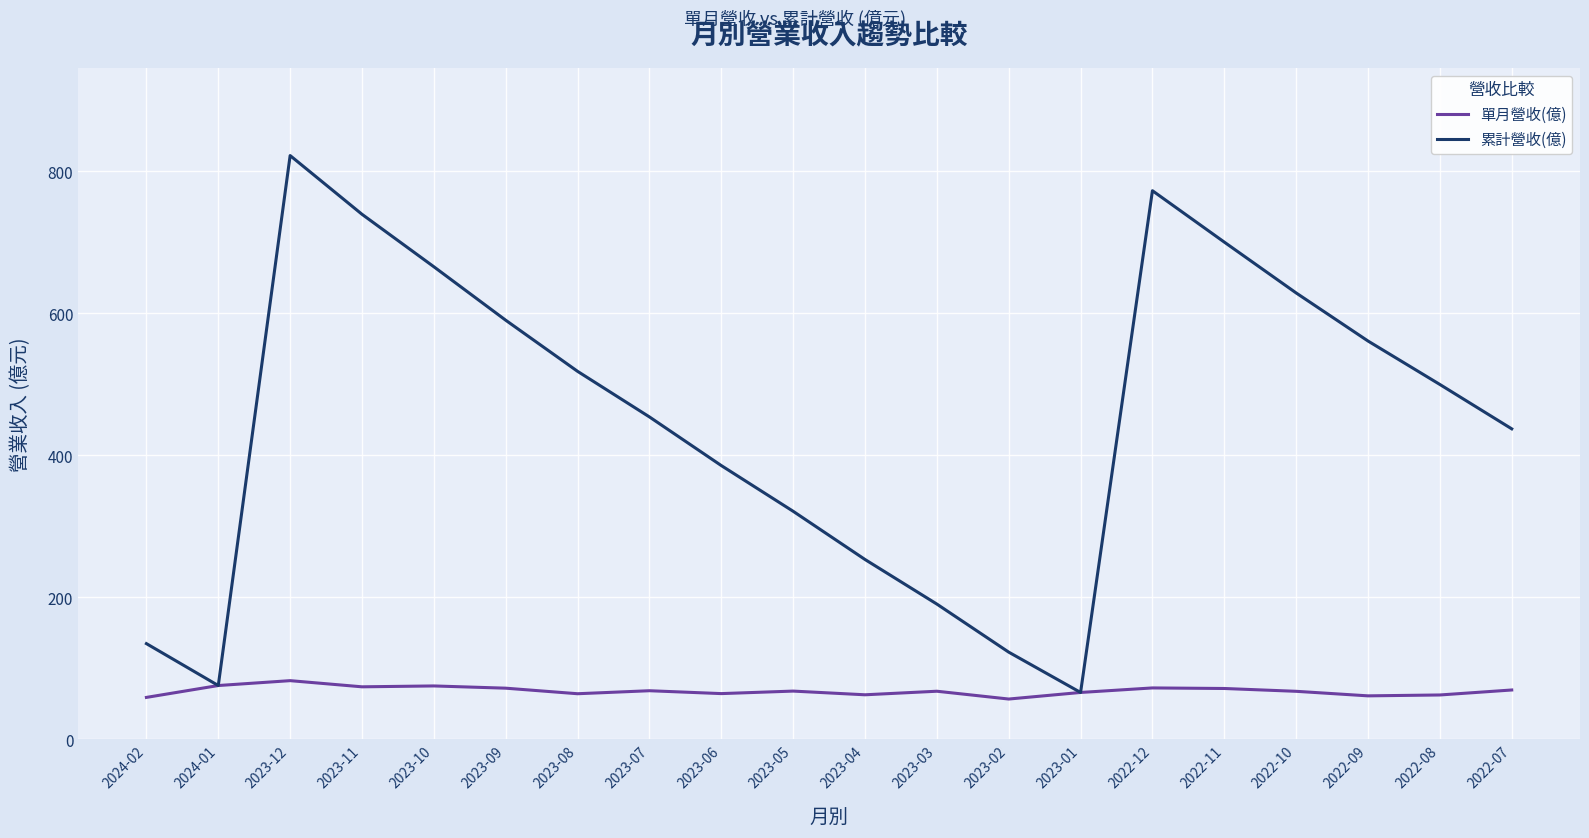

Between 2024-02 and 2022-09, which series saw the biggest shift?

累計營收(億)